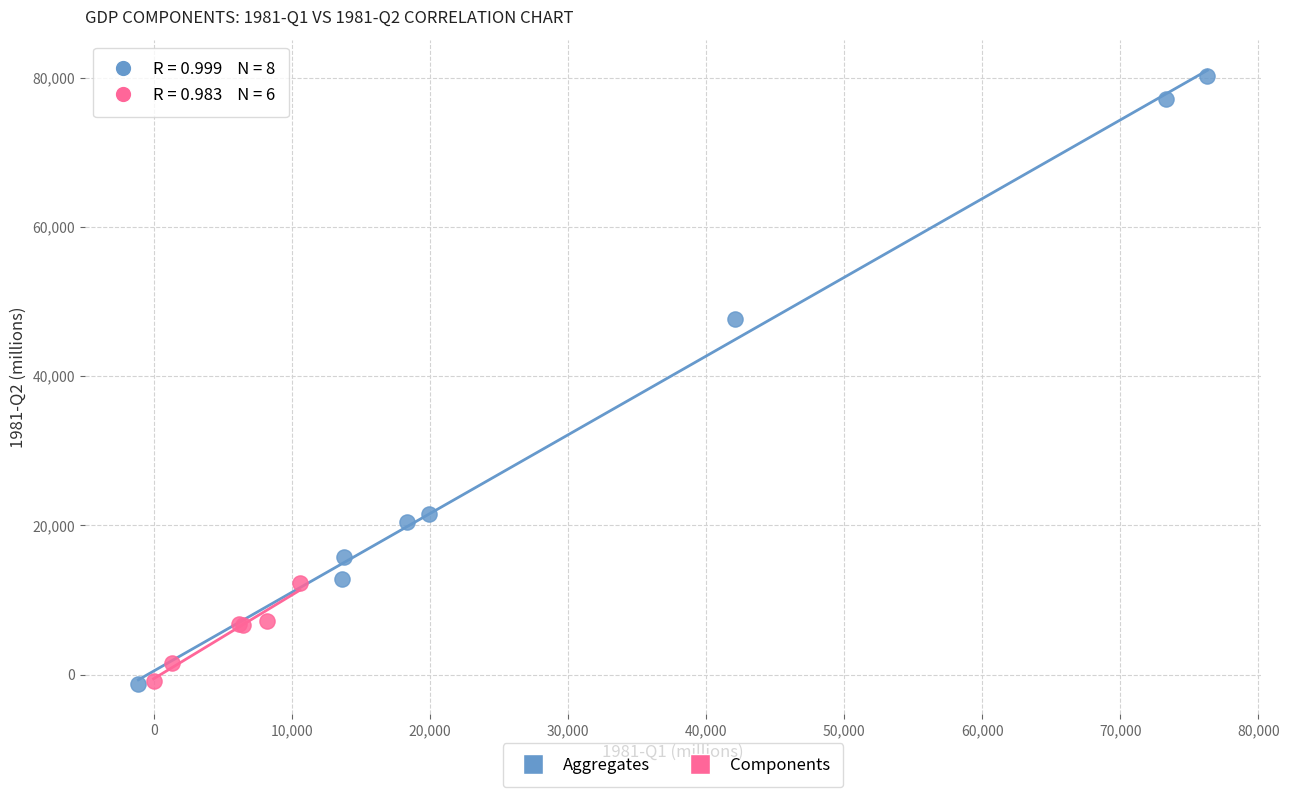

Which series has the widest spread of Y values?

Aggregates